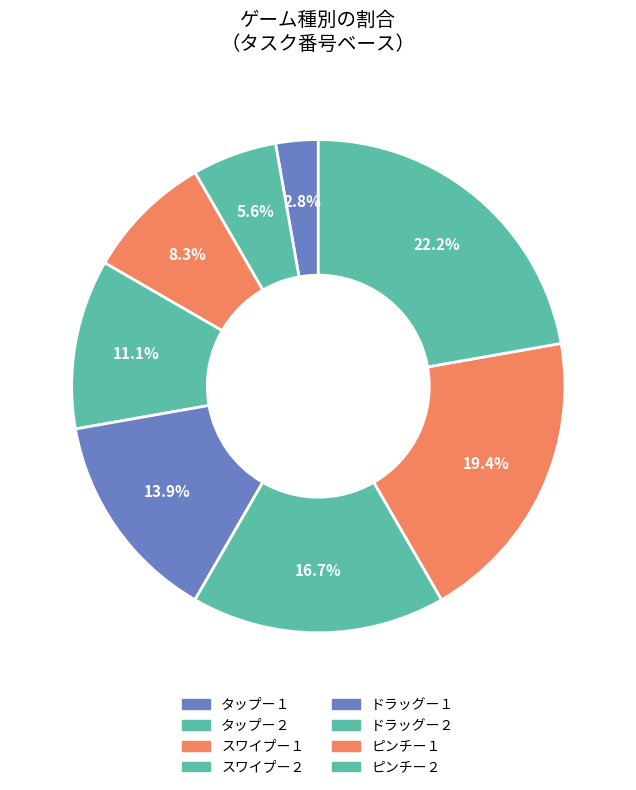

Combined, do ピンチー２ and ドラッグー２ account for over 50%?

No